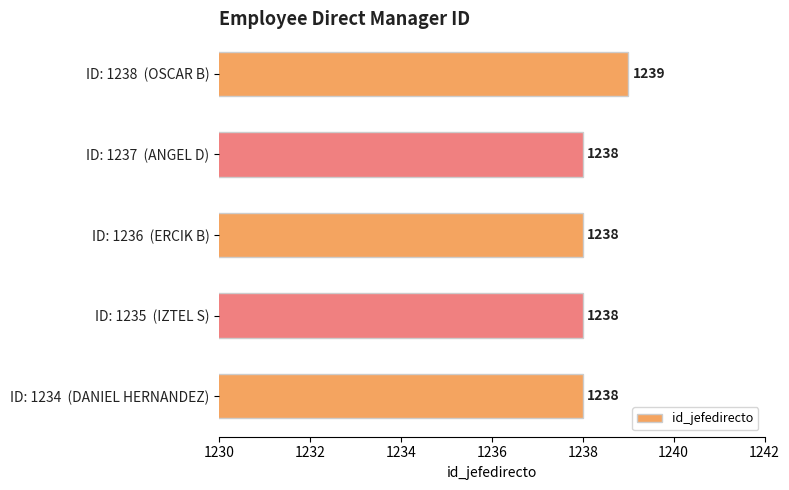

What is the sum of all values?

6191